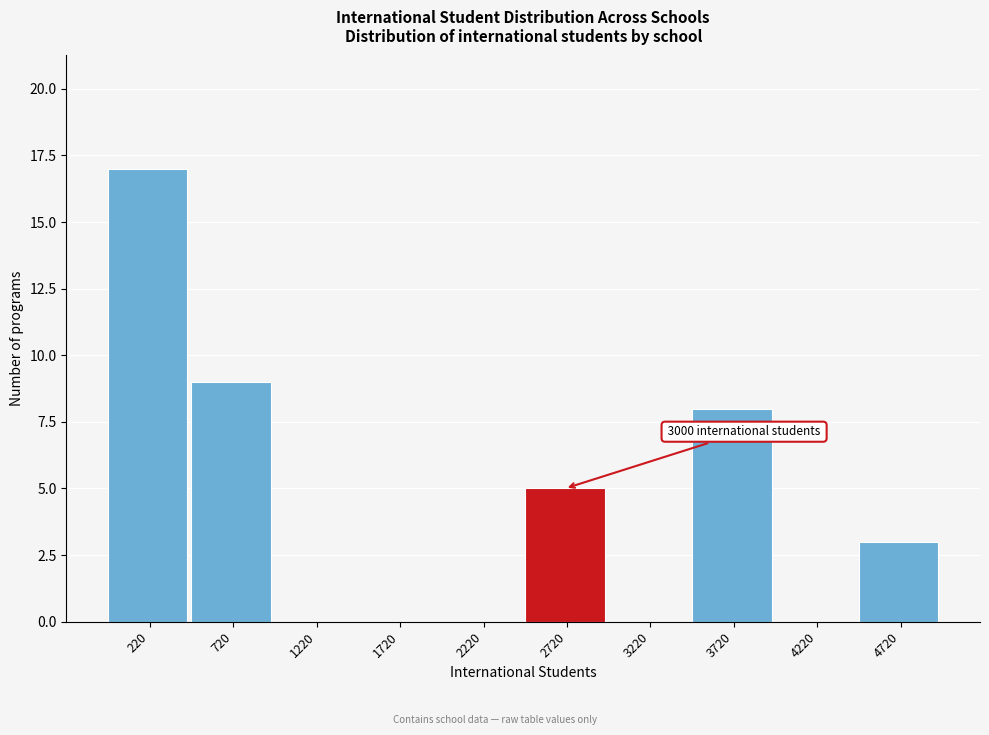

Reading left to right, what are all the values shown in this chart?

220=17	720=9	1220=0	1720=0	2220=0	2720=5	3220=0	3720=8	4220=0	4720=3